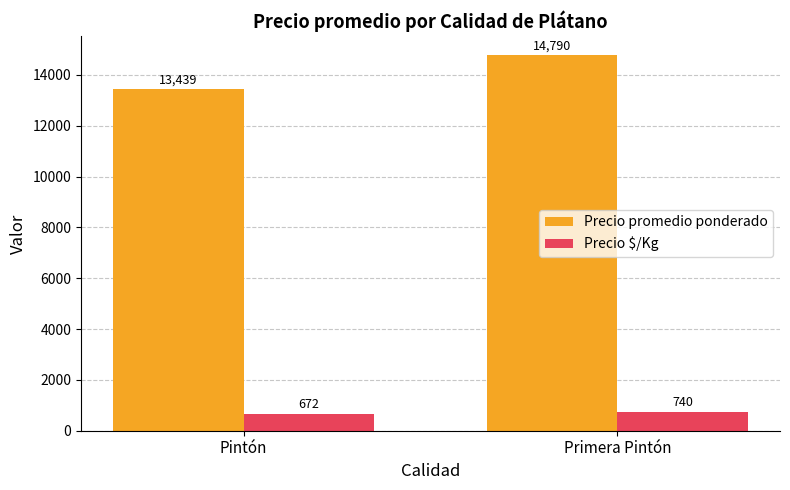

Reading left to right, what are all the values shown in this chart?

Precio promedio ponderado: 13439	14790
Precio $/Kg: 672	740